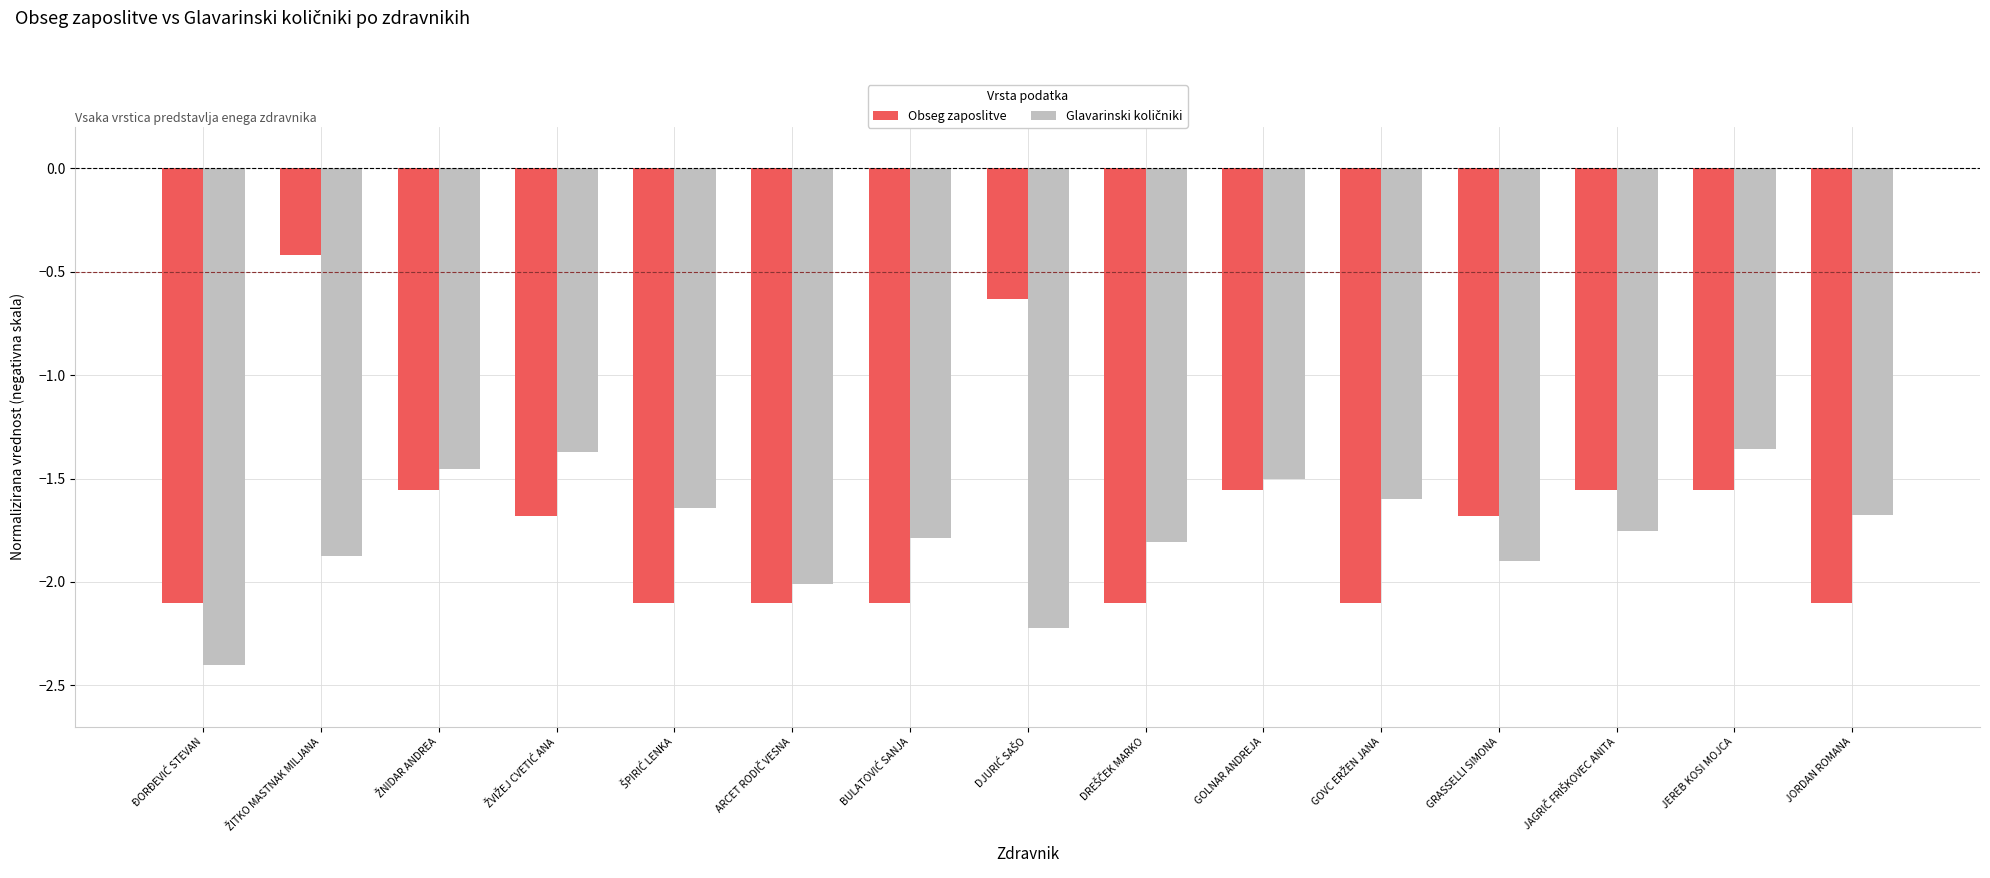

How many bars are there in each group?

2